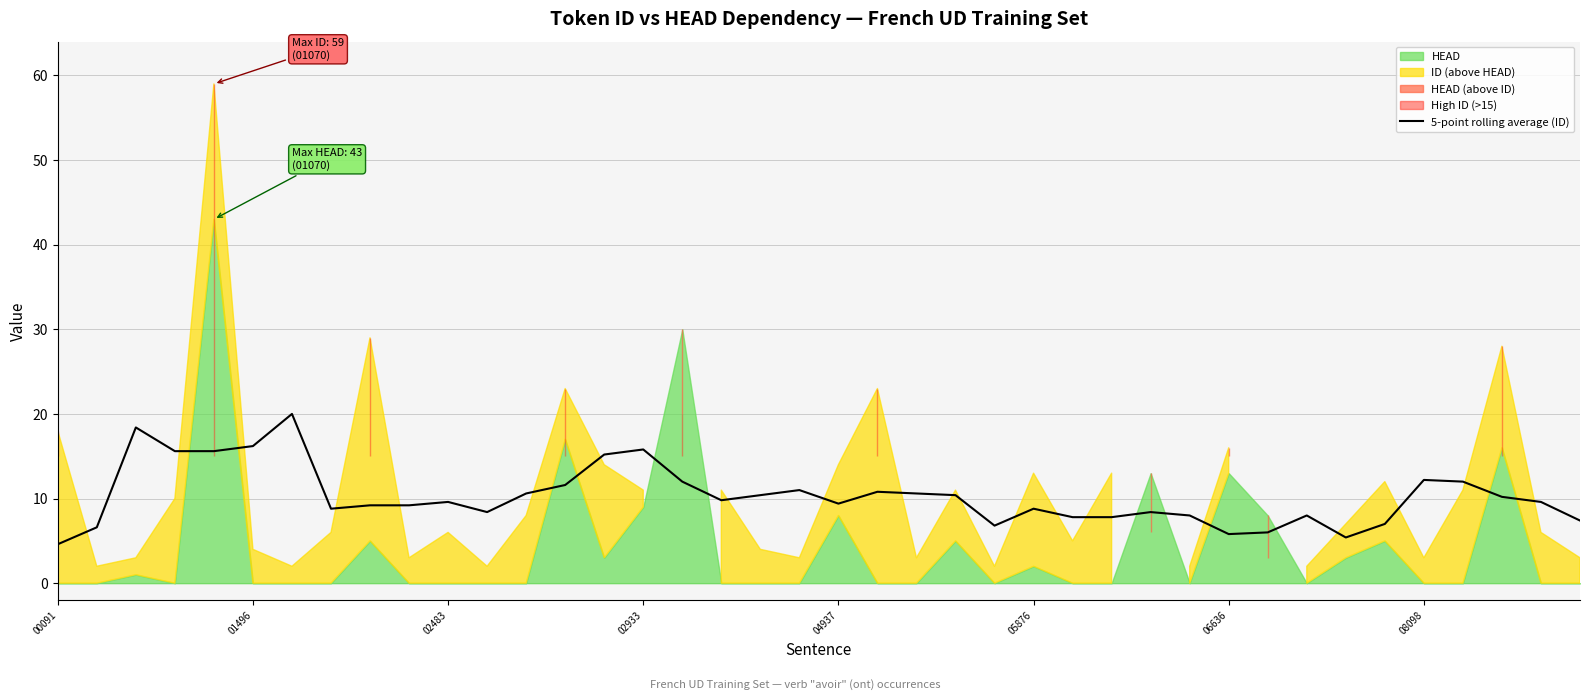

Which has a higher value, 02933 or 32?

02933